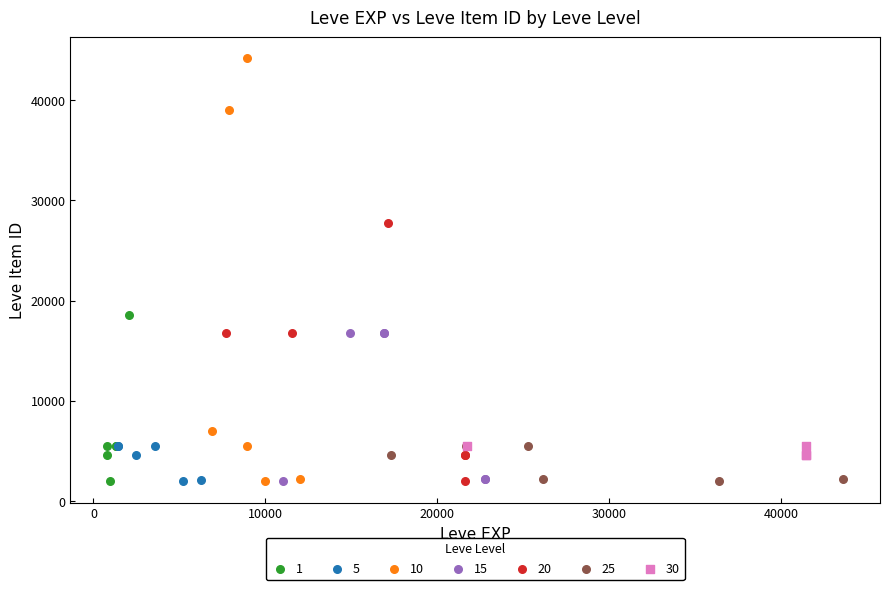

Which series has the widest spread of Y values?

10